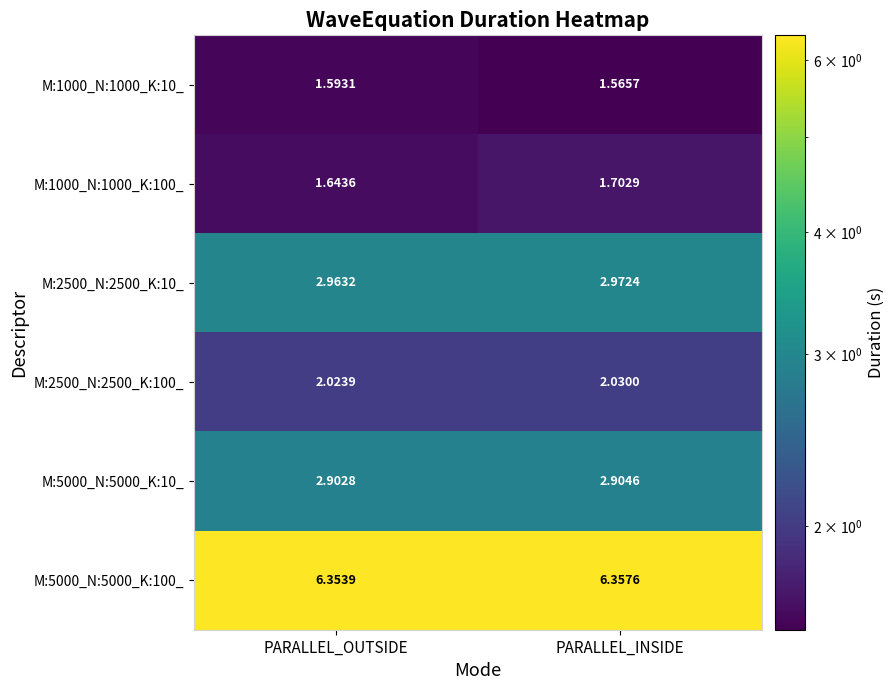

At which label is M:5000_N:5000_K:10_ closest to 2?

PARALLEL_OUTSIDE